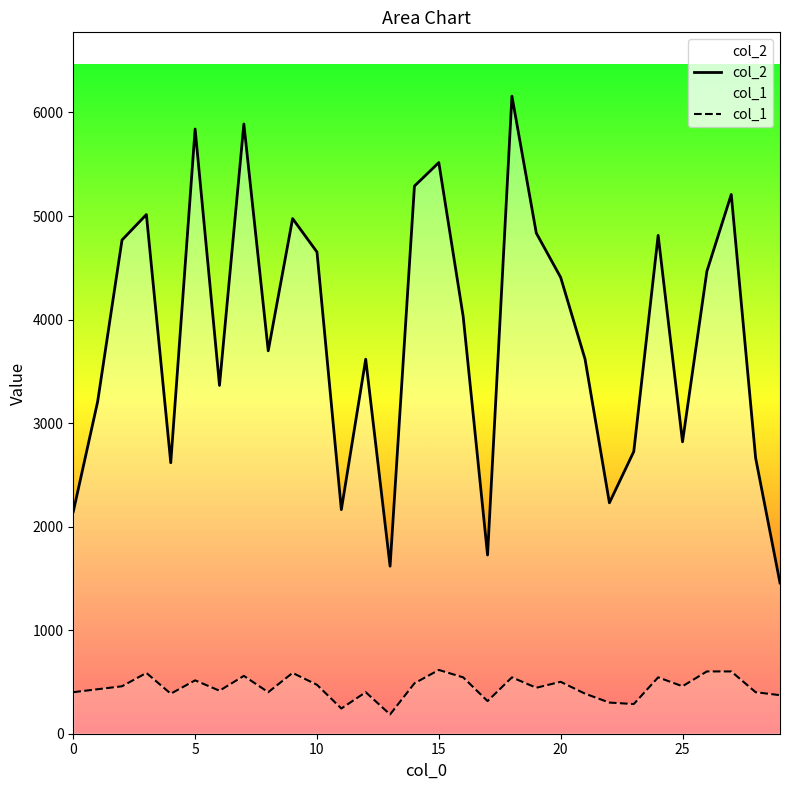

At which category does the chart reach its peak across all series?

18